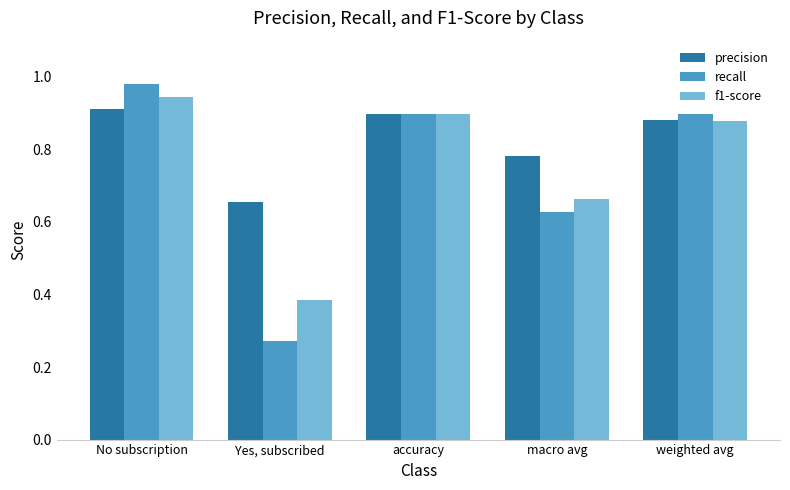

Which category has the lowest value in the f1-score series?

Yes, subscribed